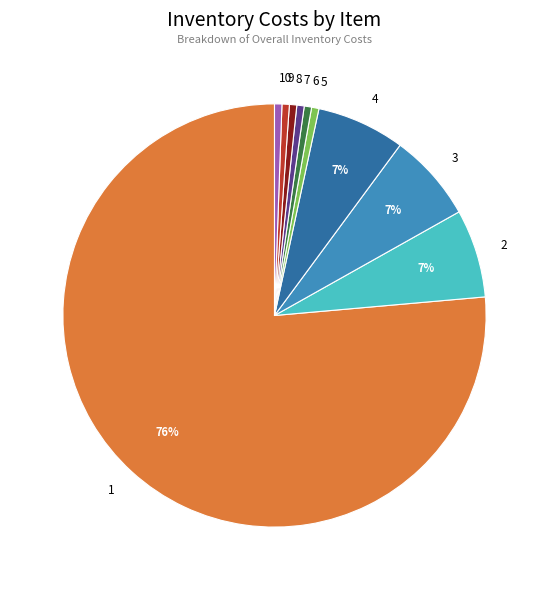

To the nearest percent, what portion does 9 represent?

1%